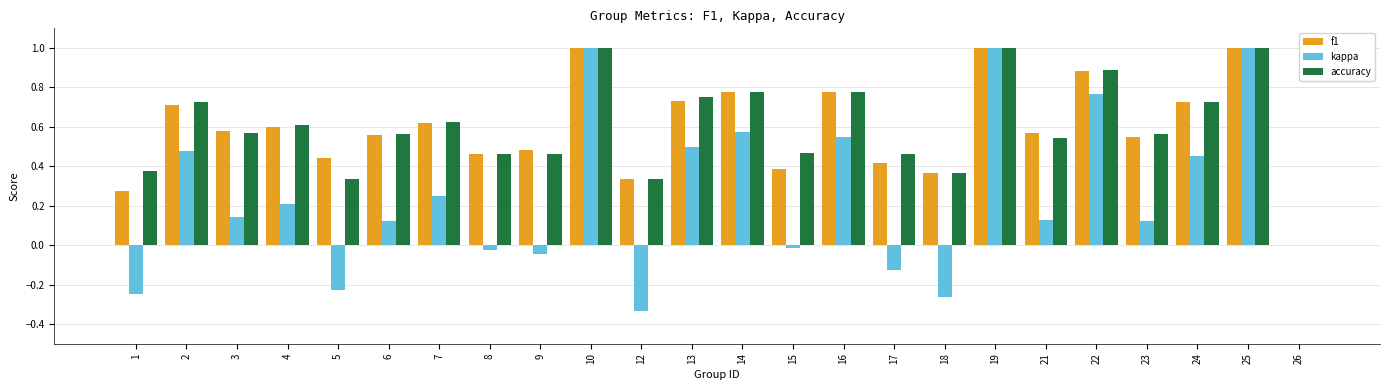

Is it true that kappa equals 0.0 at 26?

True